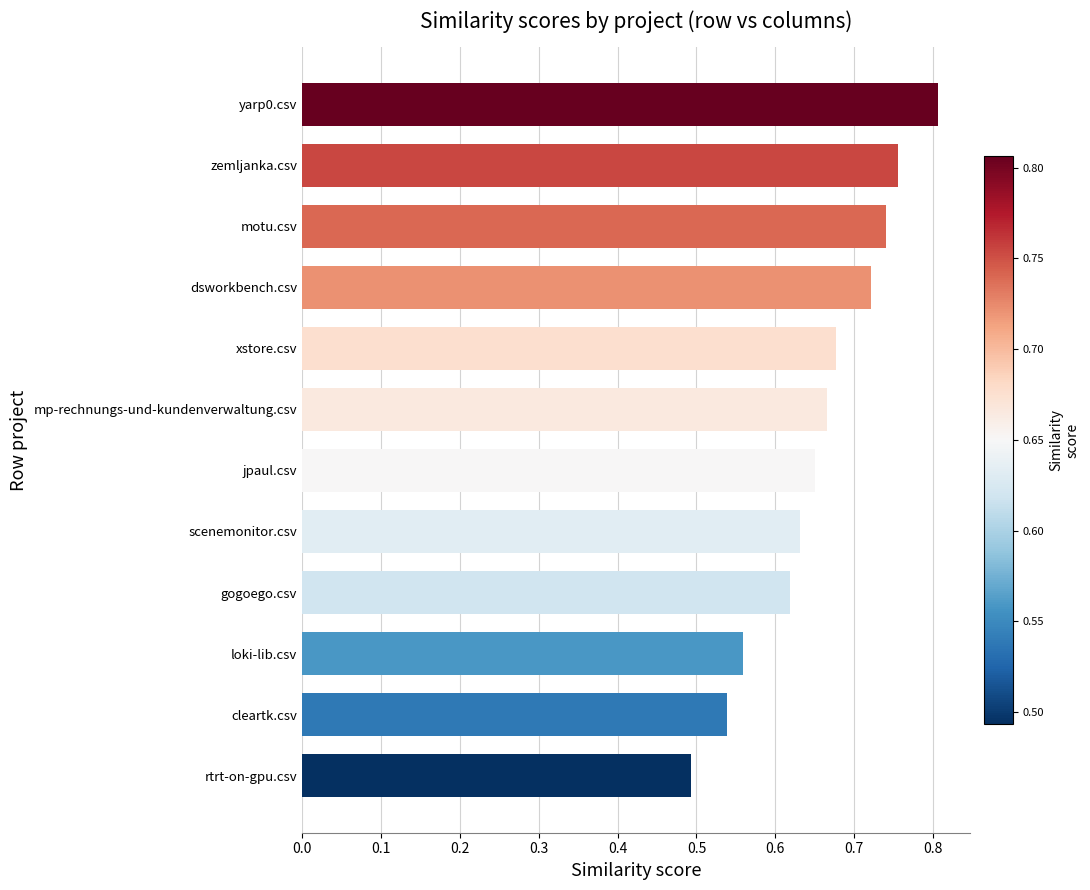

Are the bars horizontal?

Yes